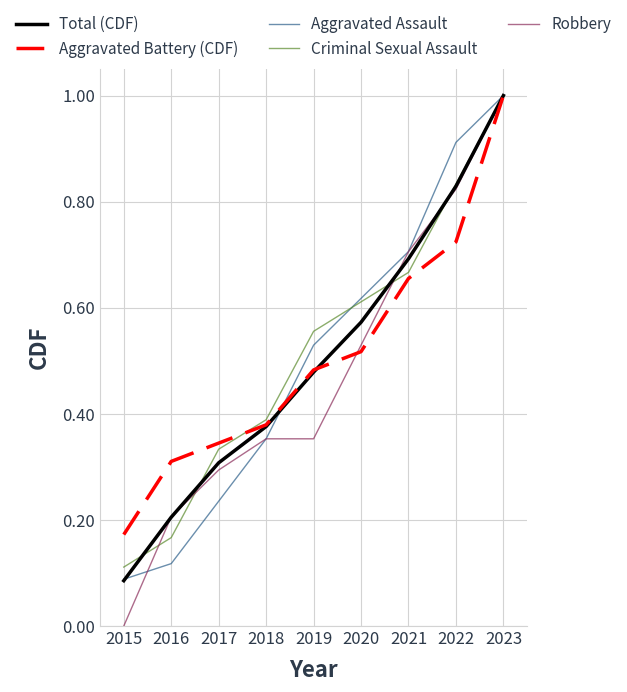

The Robbery series shows 1.0 at 2023. True or false?

True